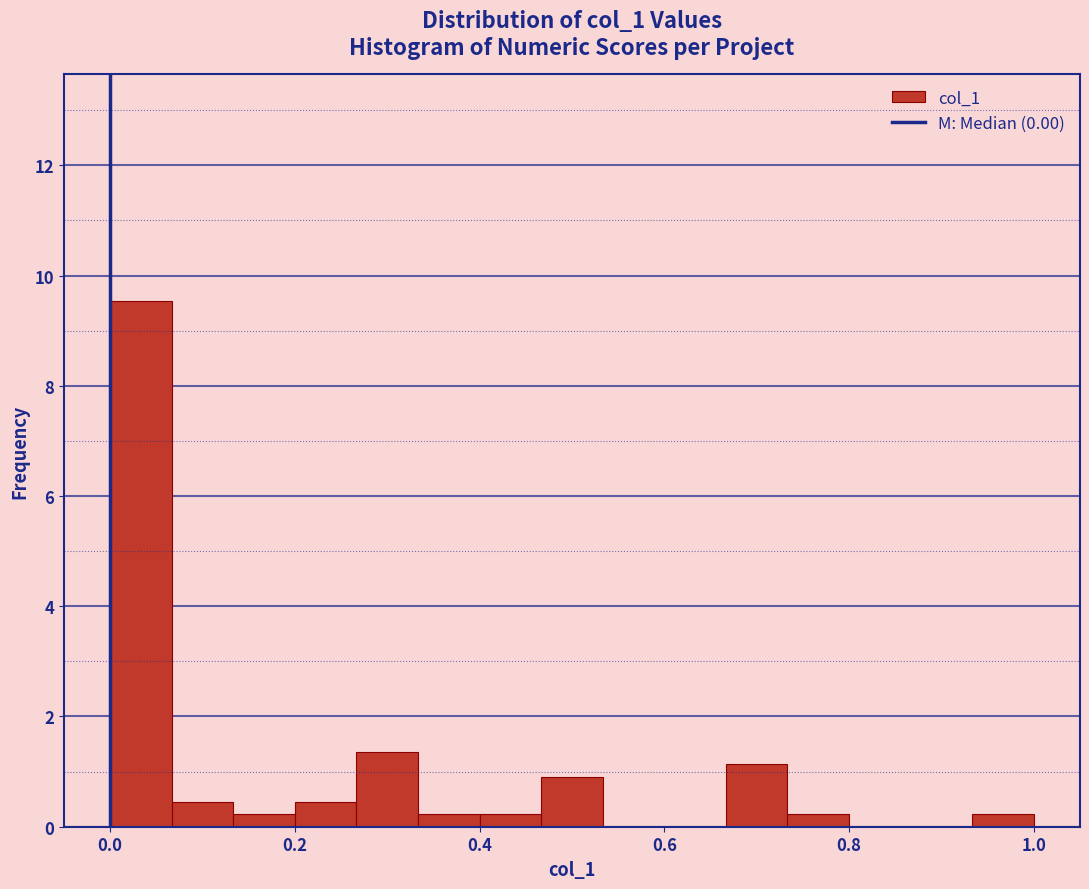

Read against the x-axis, roughly where is the centre of the tallest bar?

0.04